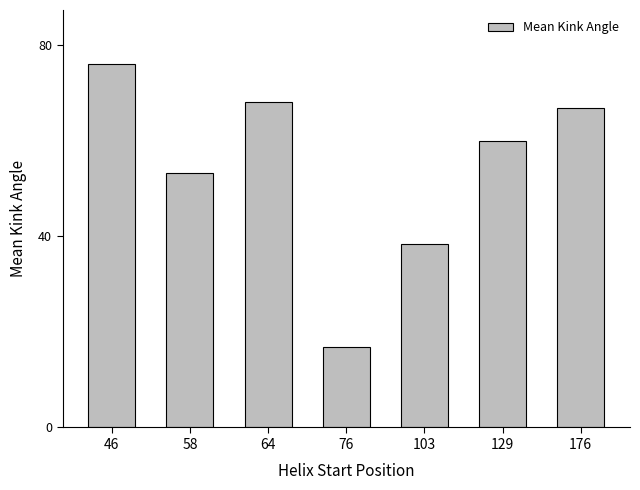

Reading right to left, what are all the values shown in this chart?

66.8	59.9	38.3	16.9	68.1	53.3	75.9